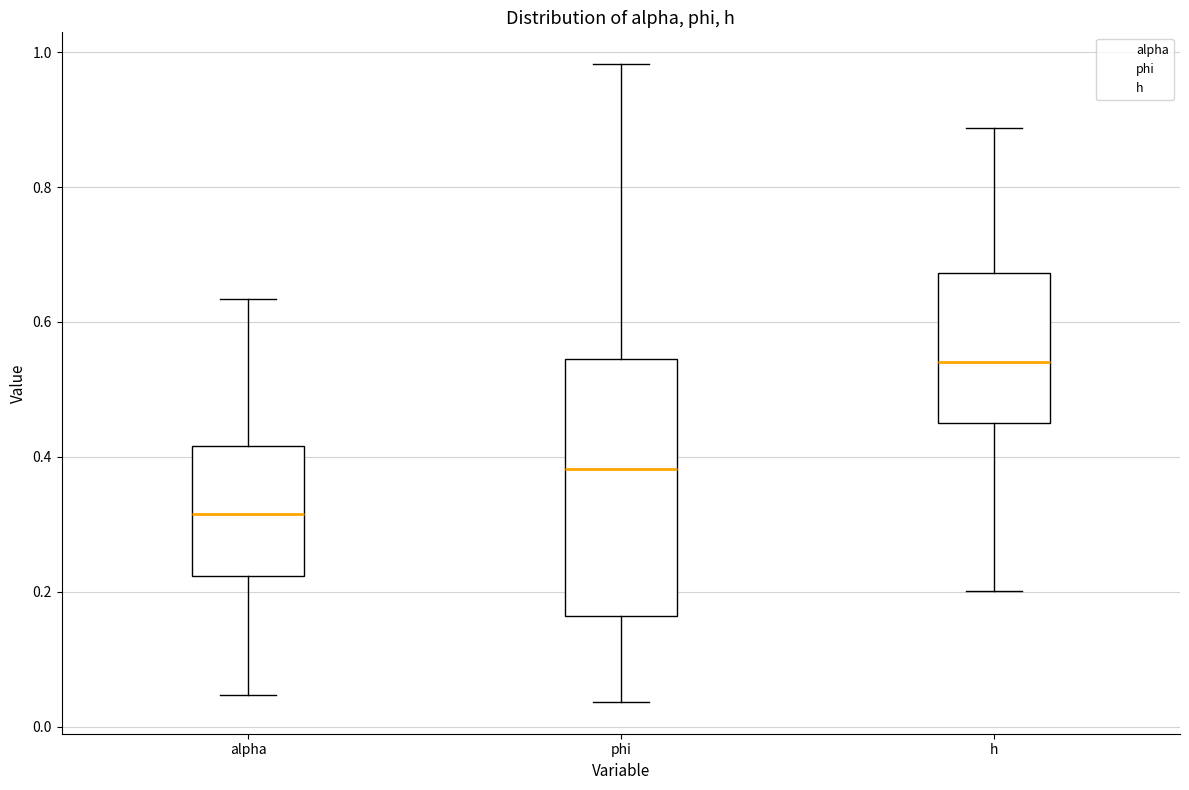

Where does the upper whisker of the box for alpha end on the y-axis? The values are not printed on the chart, so give them approximately, as read against the axis.

0.64